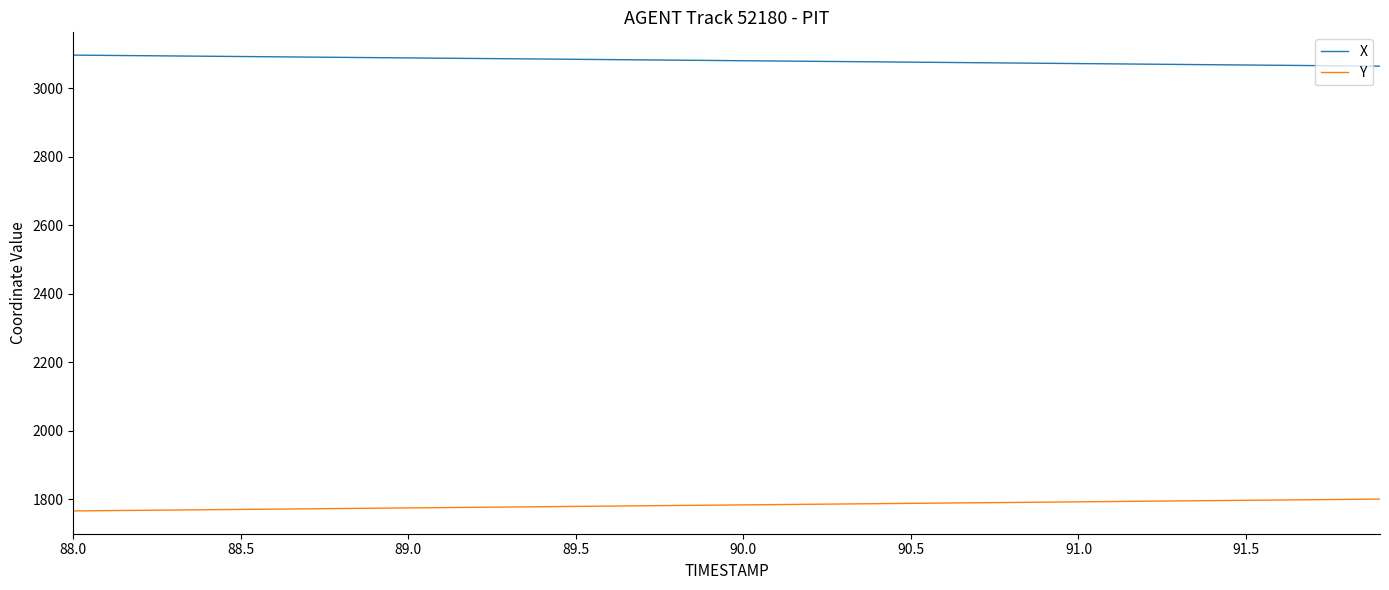

Rank the series by their average value, from highest to lowest.

X, Y